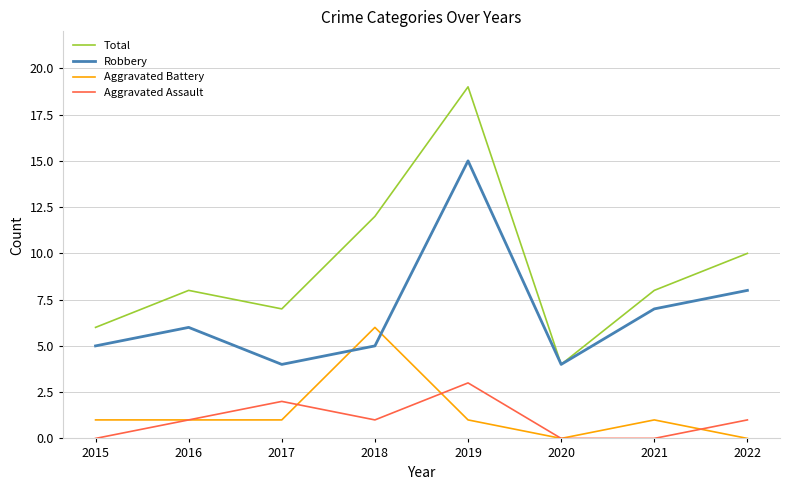

At which category is the sum across all series the highest?

2019